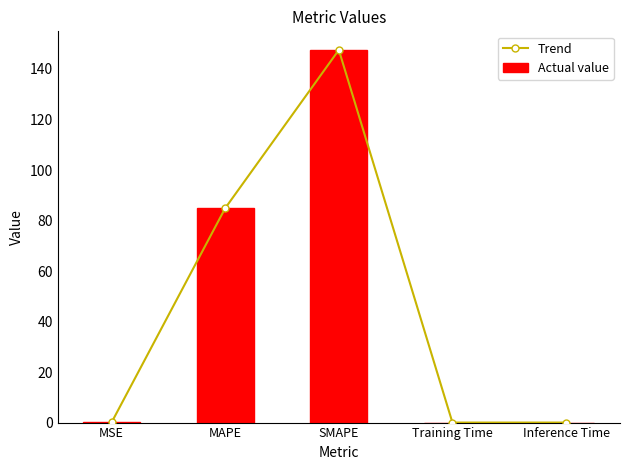

The value of Actual value at MAPE is 129.6. True or false?

False